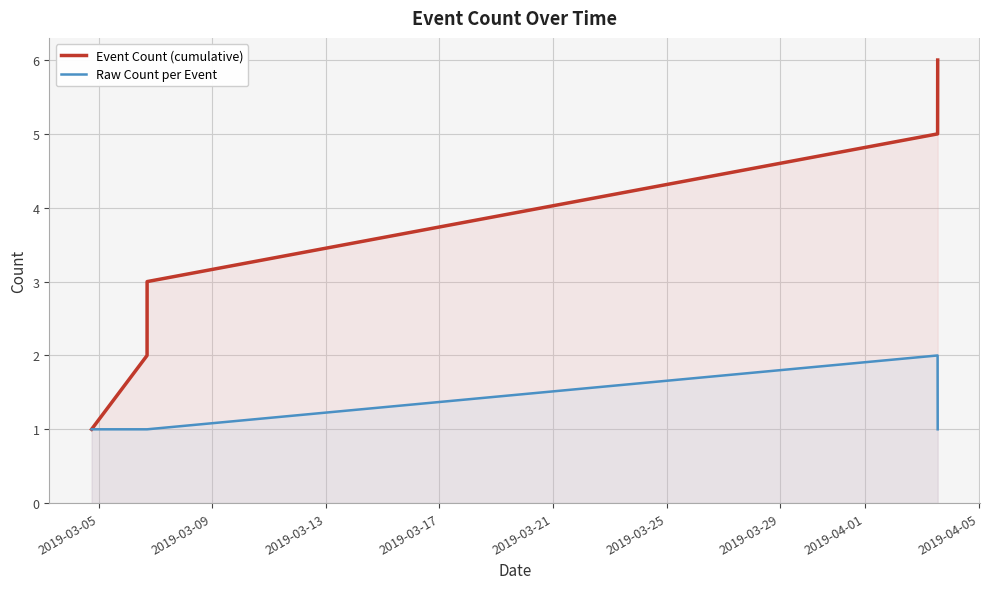

How many categories are shown in the chart?

5